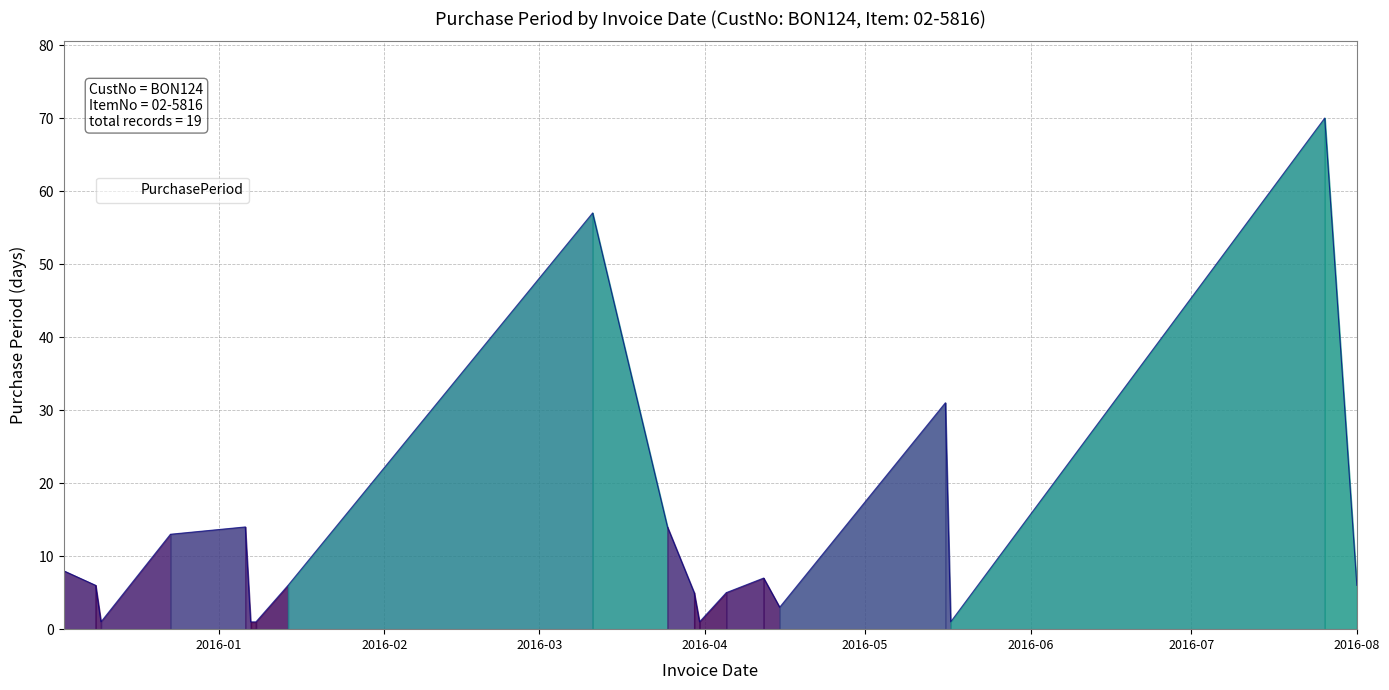

What is the maximum value shown in the chart?

70